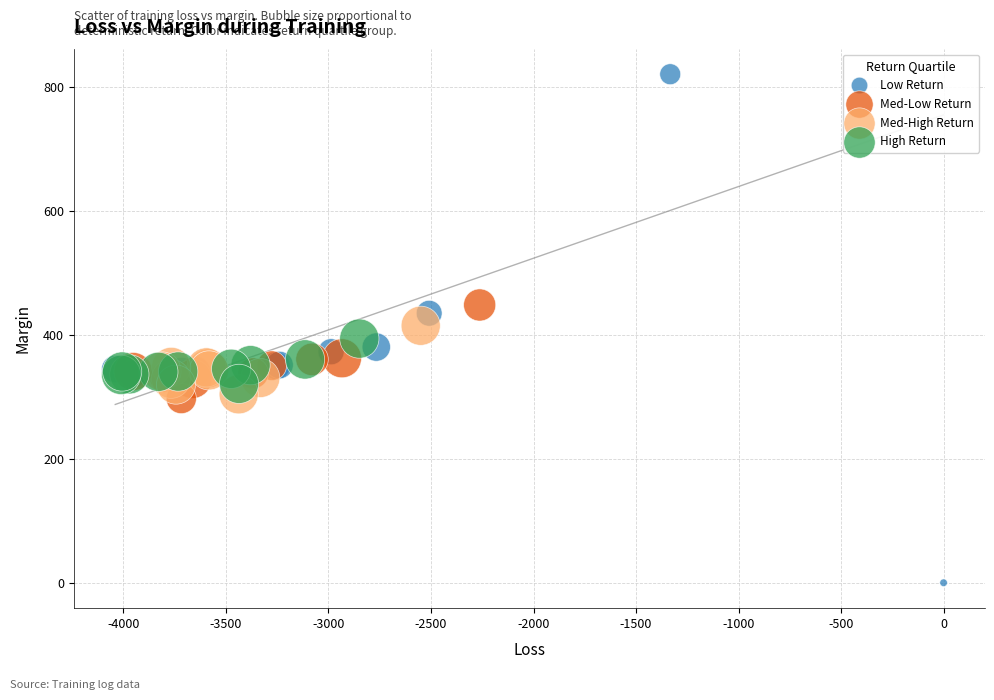

Which series has the largest Y range (max minus min)?

Low Return